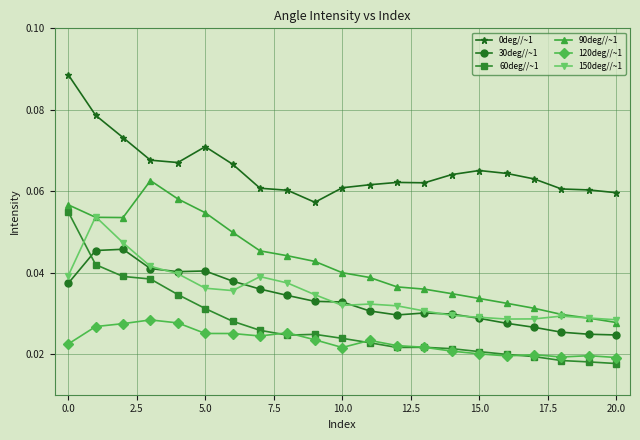

True or false: 30deg//~1 and 0deg//~1 intersect in this chart.

False